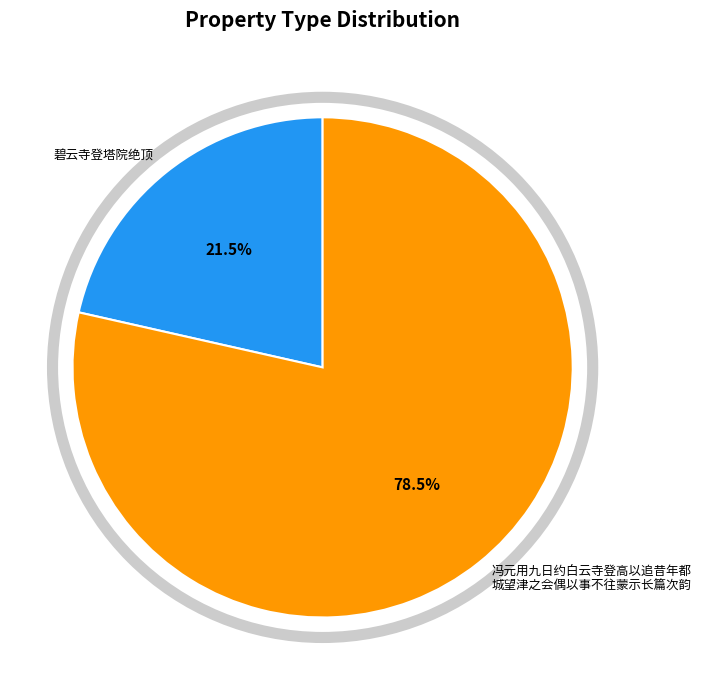

Is there any slice that represents more than half of the pie?

Yes